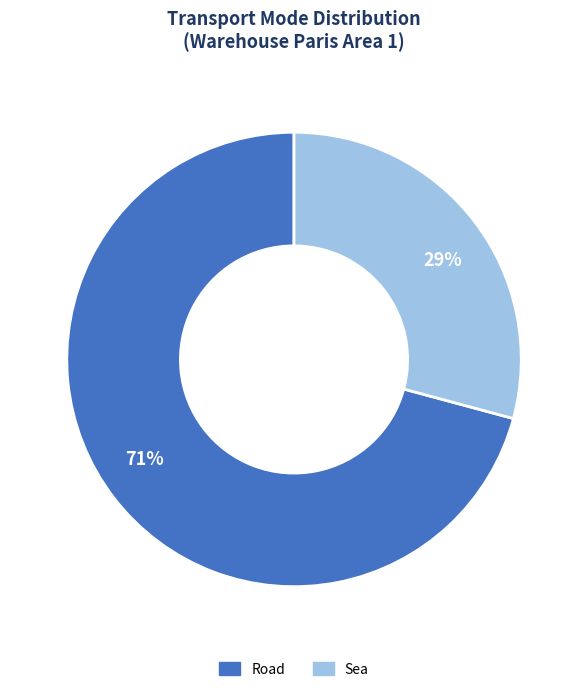

True or false: Road accounts for 81% of the total.

False